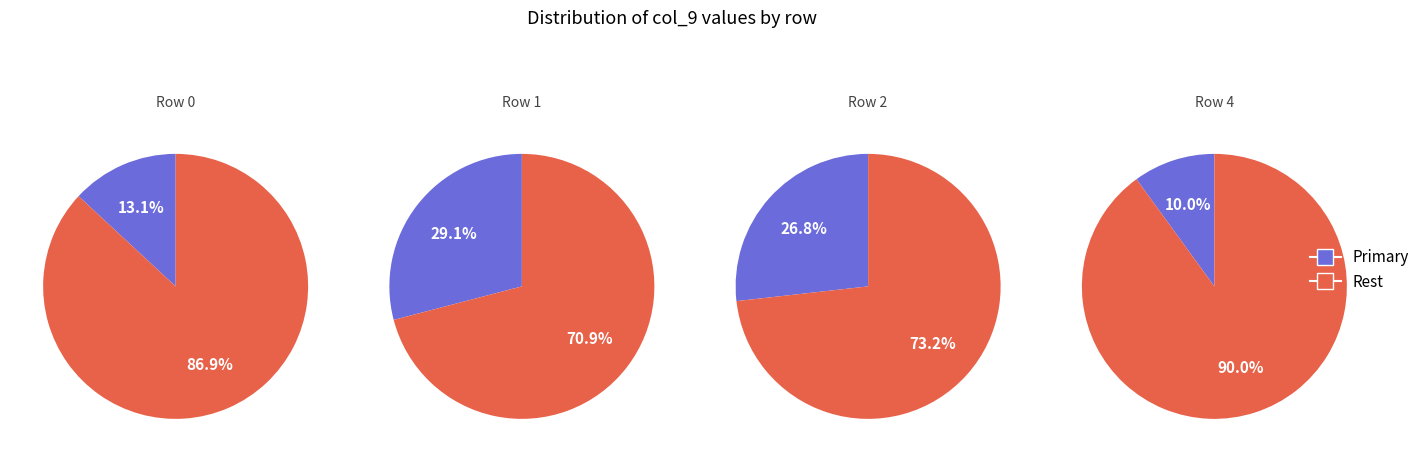

Does any single category account for the majority?

Yes